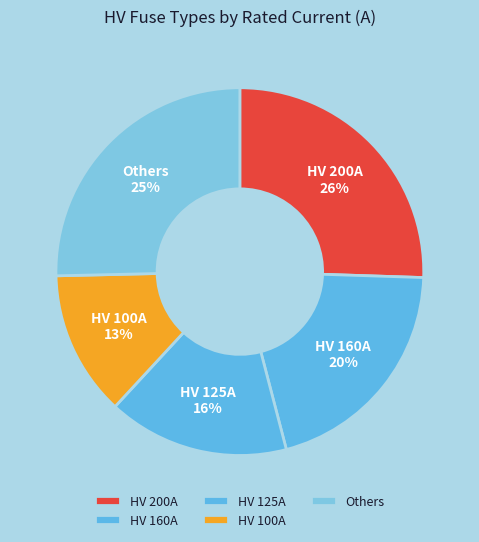

How many segments does this pie chart have?

5